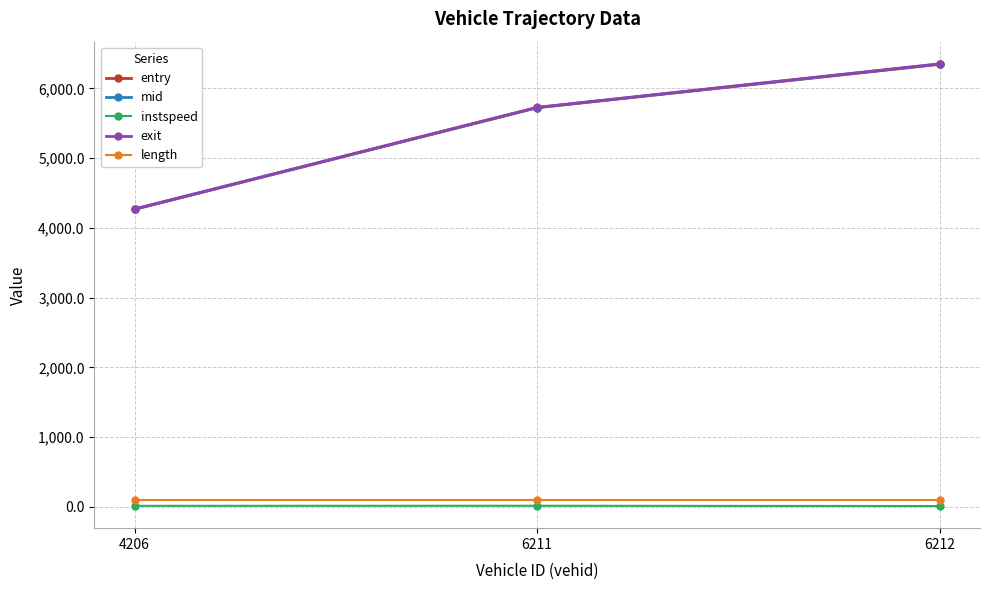

The value of exit at 4206 is 7146.1. True or false?

False